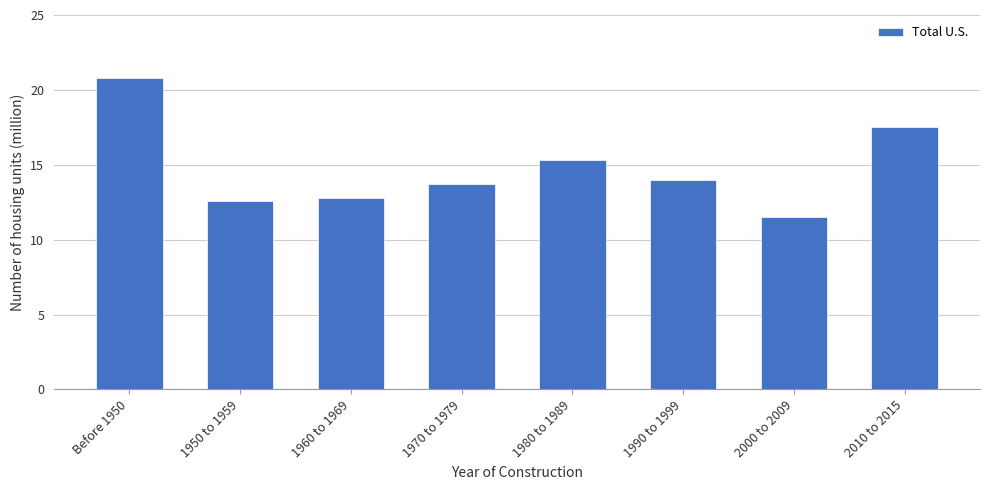

Reading right to left, extract all data points from this chart.

2010 to 2015=17.5	2000 to 2009=11.5	1990 to 1999=14.0	1980 to 1989=15.3	1970 to 1979=13.7	1960 to 1969=12.8	1950 to 1959=12.6	Before 1950=20.8